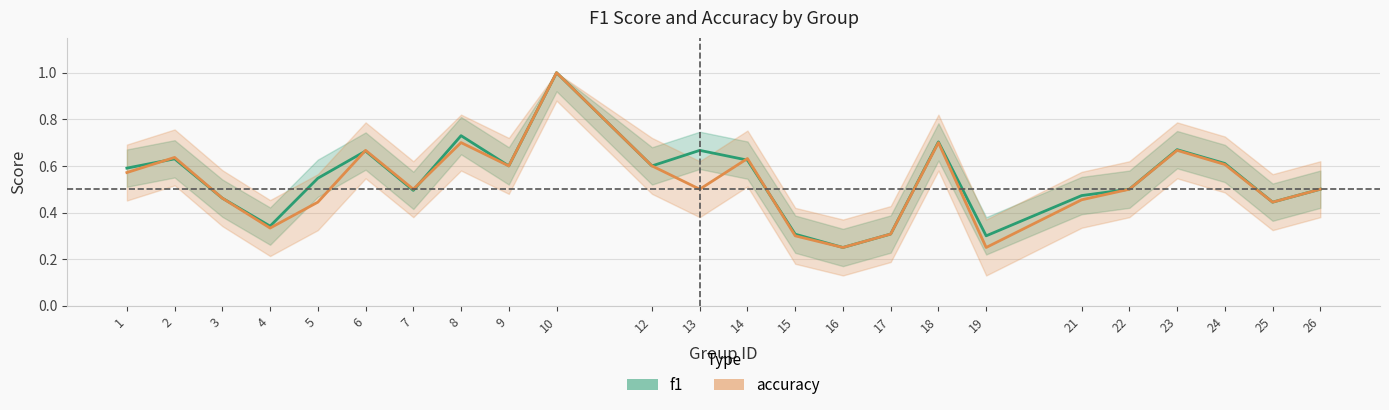

At which category is the sum across all series the highest?

10